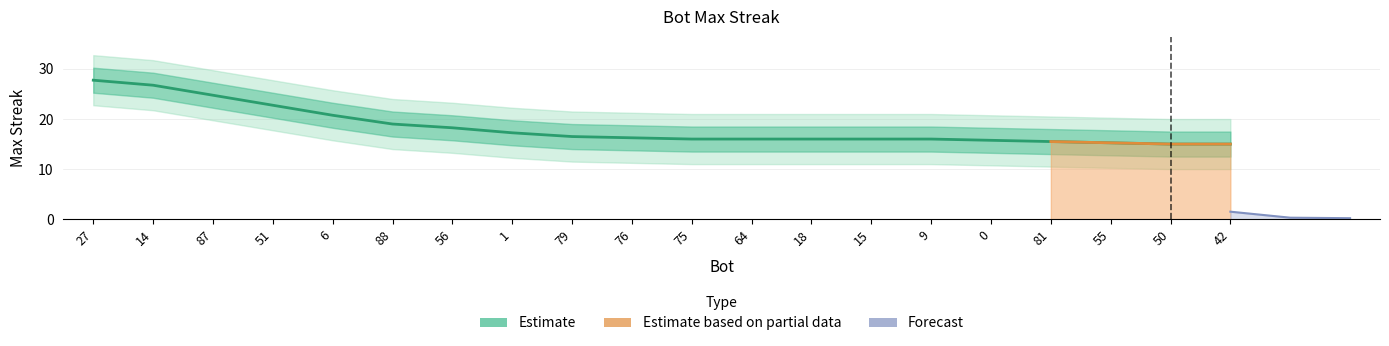

Reading right to left, extract all data points from this chart.

15.0	15.0	15.2	15.5	15.8	16.0	16.0	16.0	16.0	16.0	16.2	16.5	17.2	18.2	19.0	20.8	22.8	24.8	26.8	27.8